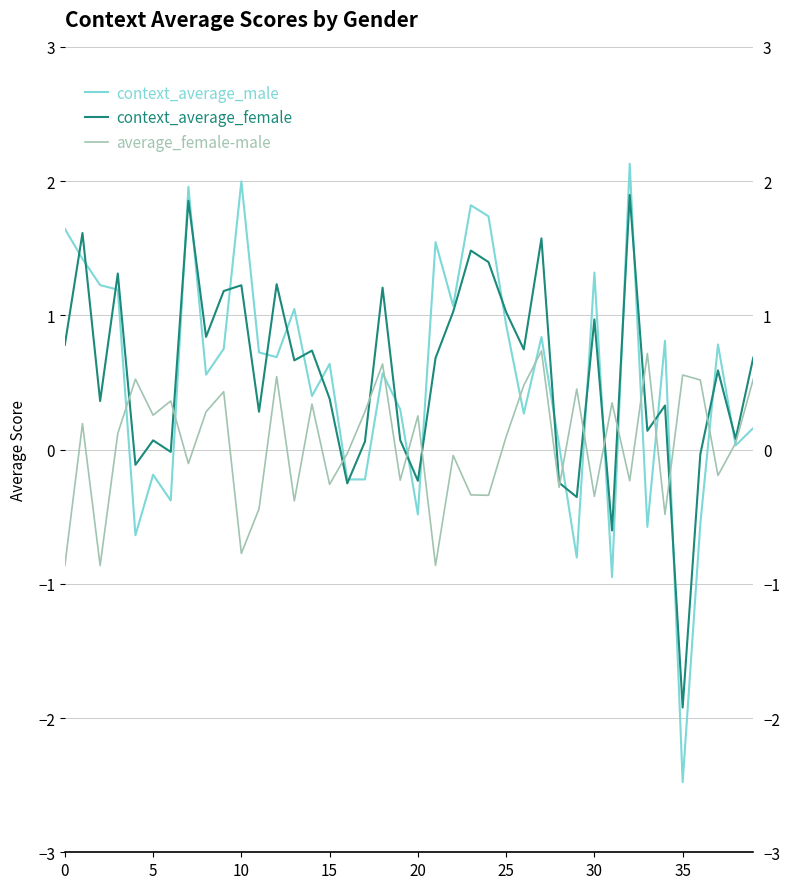

What is the sum of all context_average_female values?

22.7